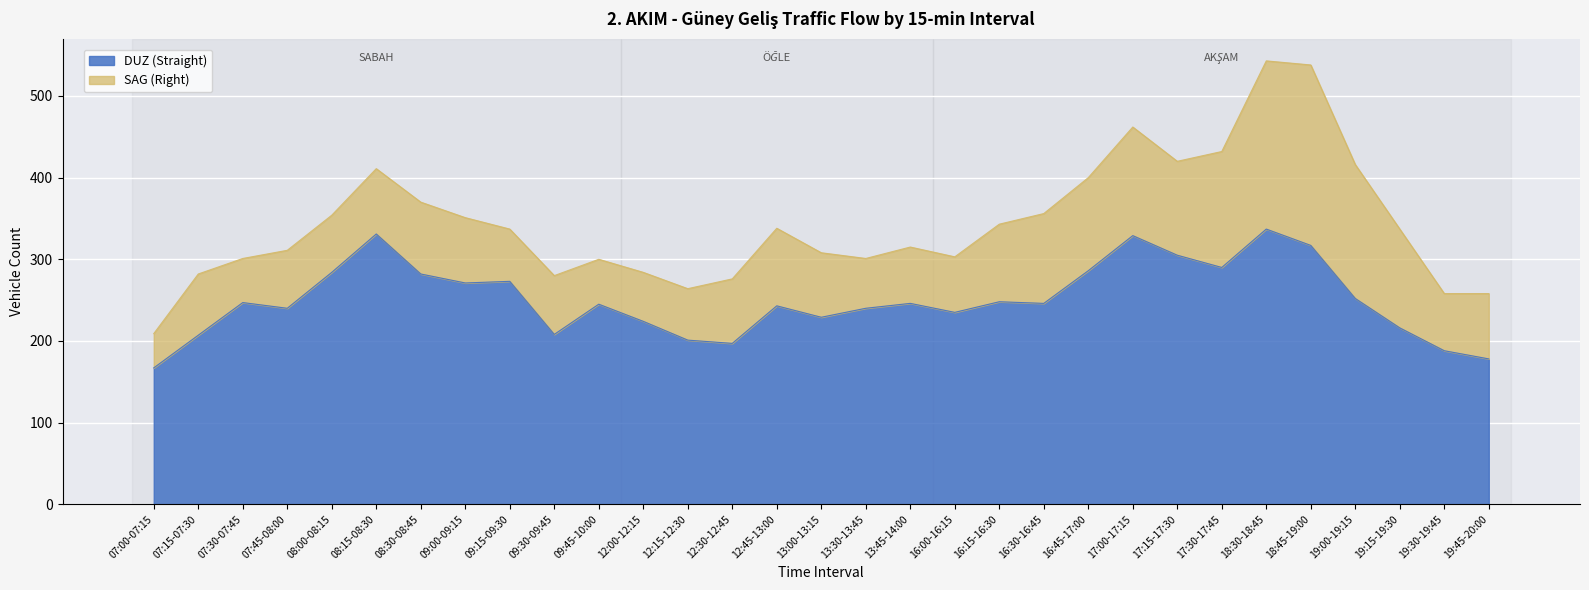

Where is the data nearest to the value 252?

19:00-19:15